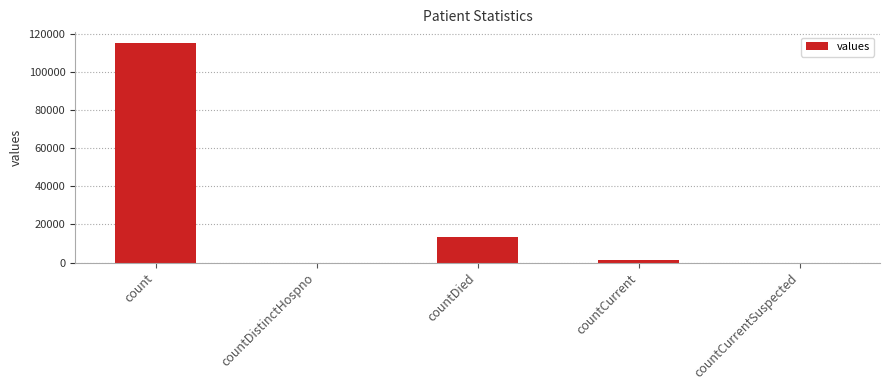

What is the sum of all values?

130105